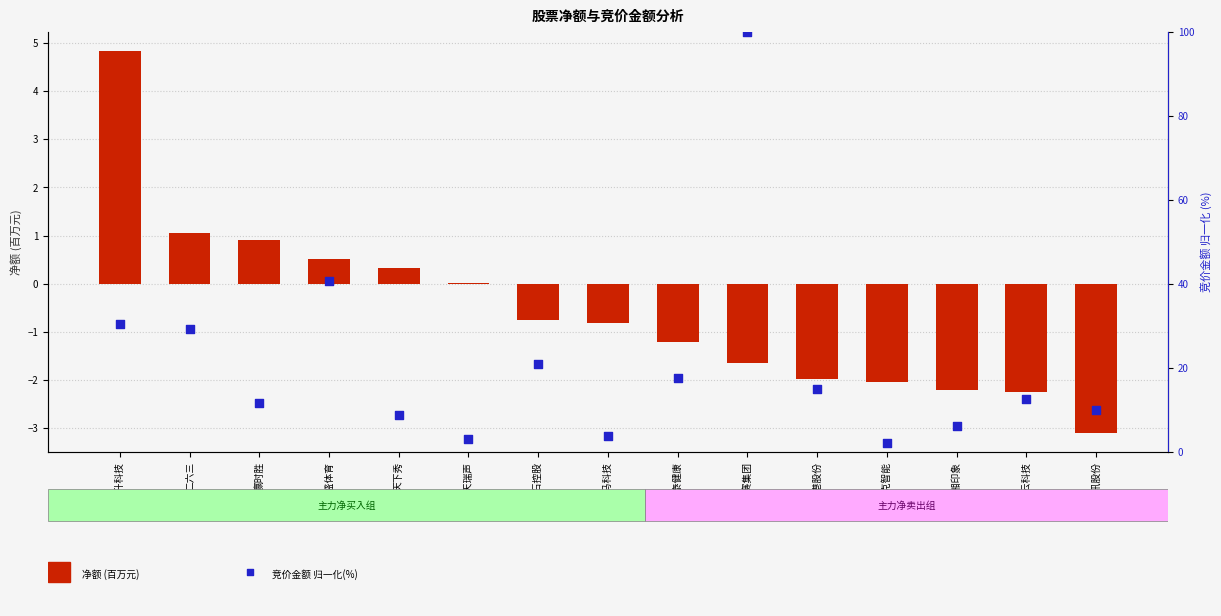

Which series has the widest spread of Y values?

竞价金额(归一化%)